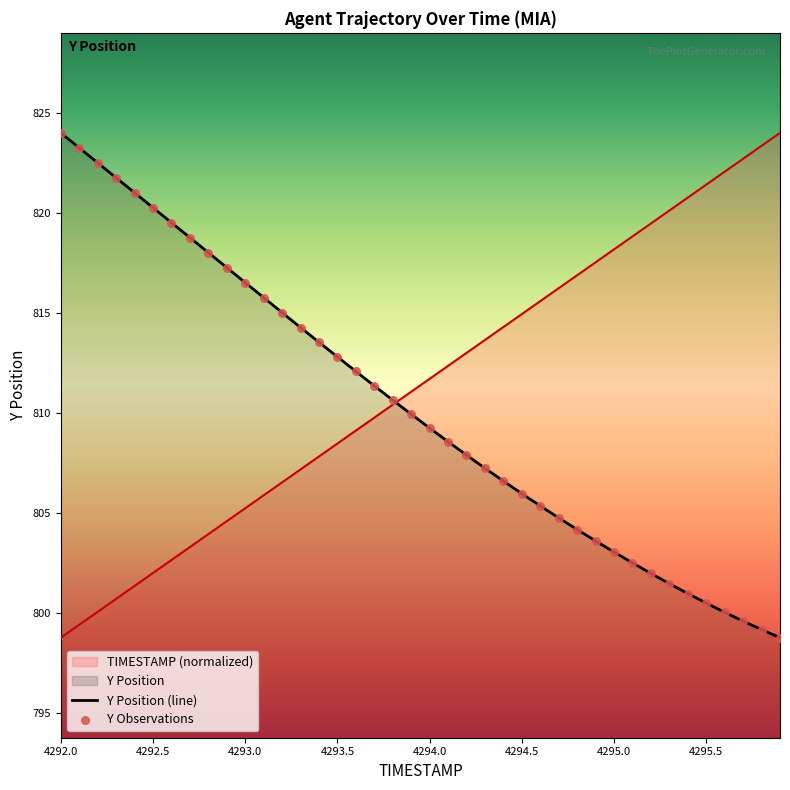

Which series has the largest Y range (max minus min)?

TIMESTAMP